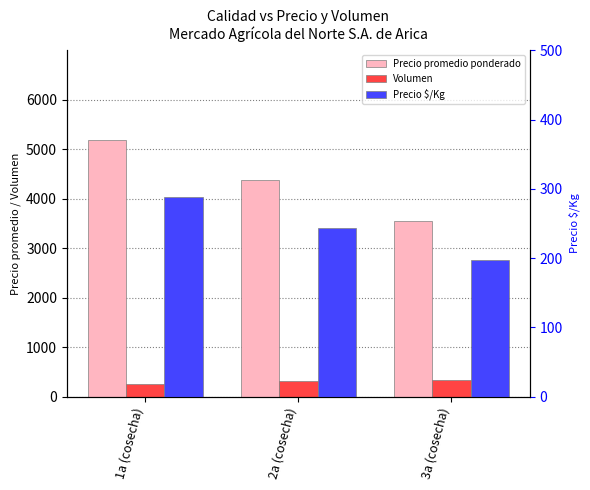

At which label does Volumen first exceed 307?

3a (cosecha)